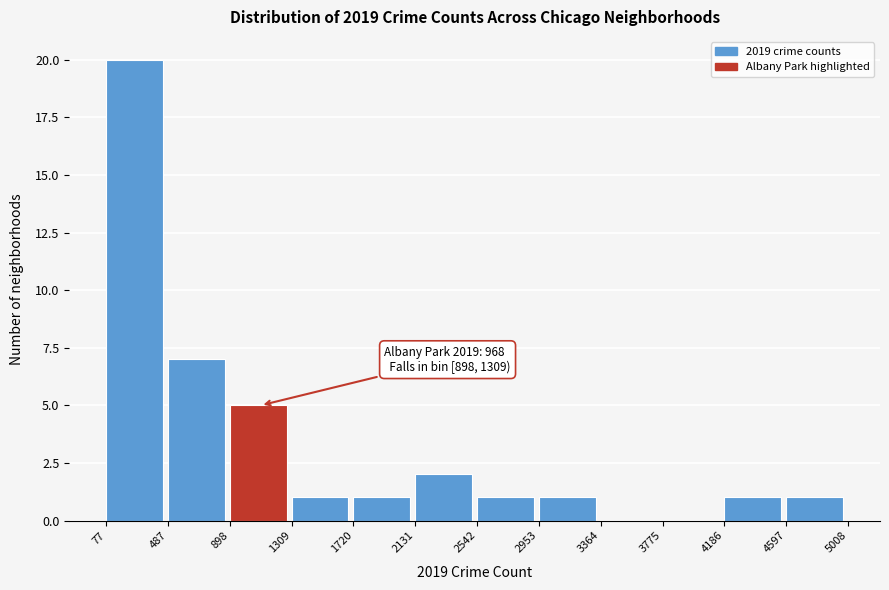

Which range on the x-axis has the tallest bar?

77 to 487